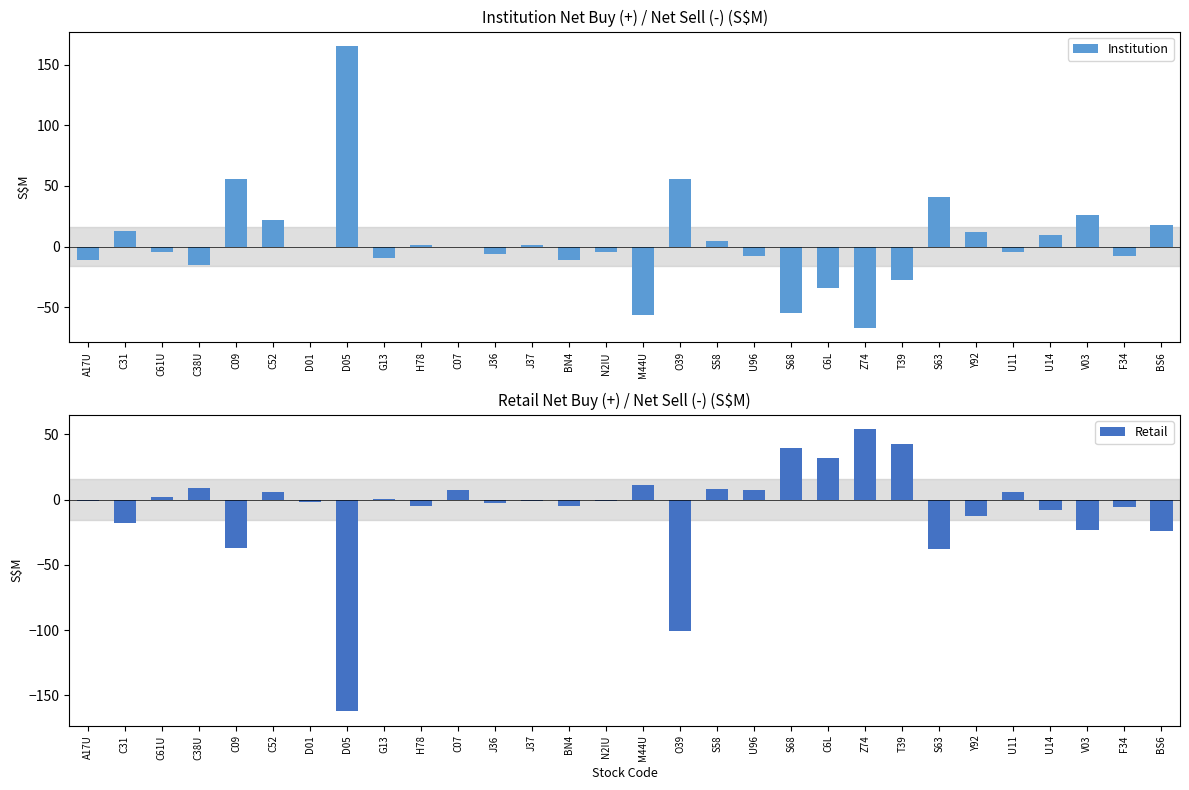

Is the value of Retail at M44U greater than the value of Institution at M44U?

Yes